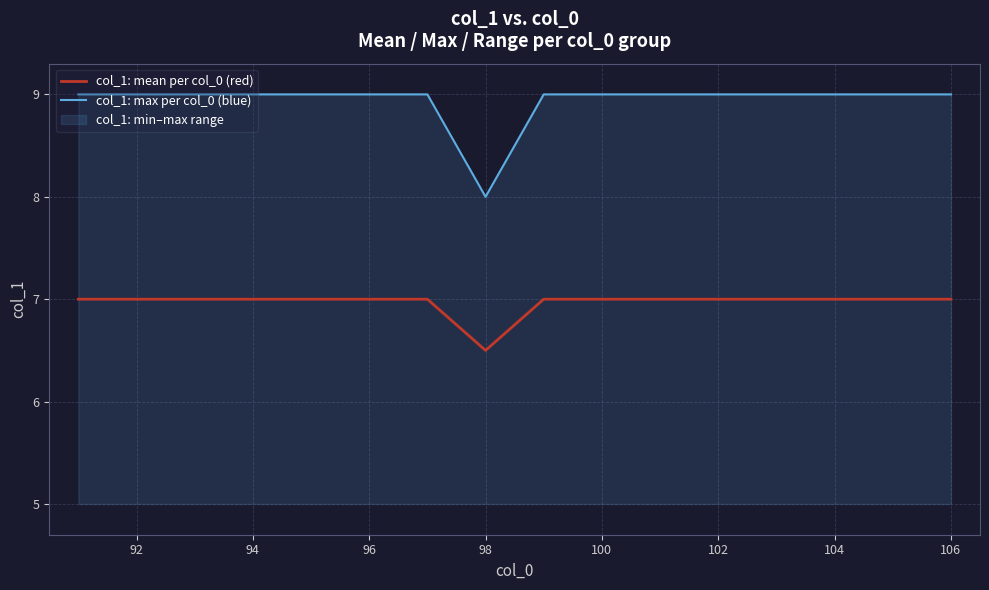

List the series in order of their overall mean, lowest first.

col_1: mean per col_0 (red), col_1: max per col_0 (blue)